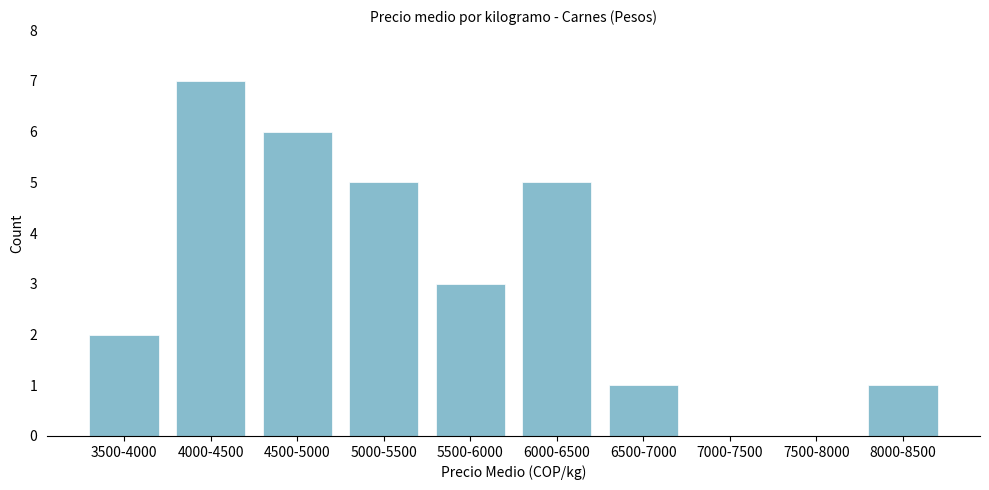

Reading left to right, extract all data points from this chart.

3500-4000=2	4000-4500=7	4500-5000=6	5000-5500=5	5500-6000=3	6000-6500=5	6500-7000=1	7000-7500=0	7500-8000=0	8000-8500=1